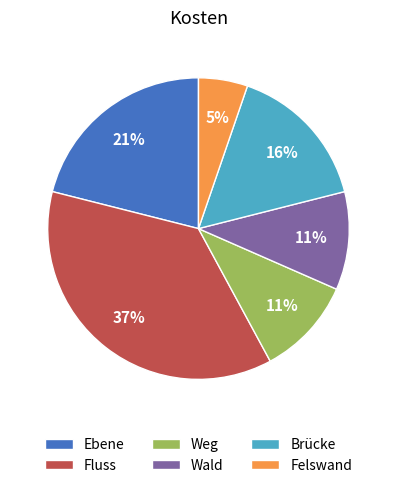

Between Fluss and Felswand, which is larger?

Fluss